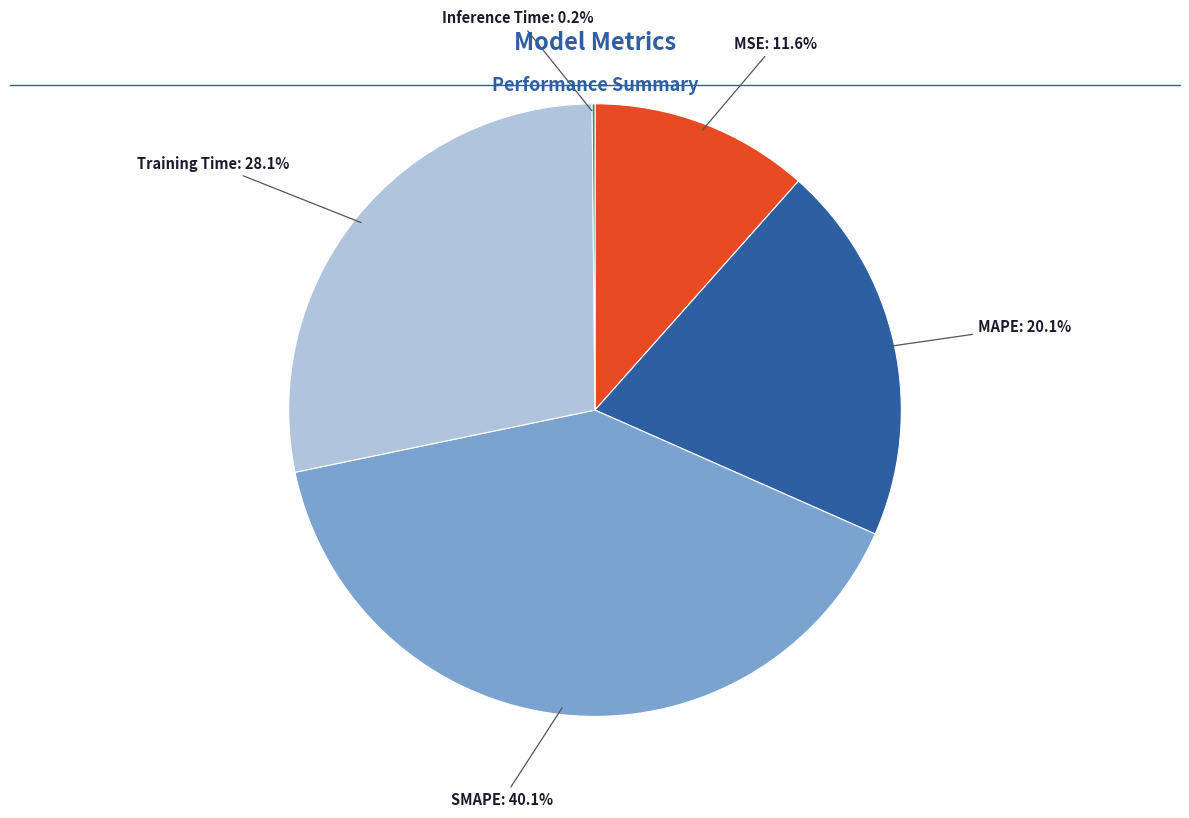

Is there any slice that represents more than half of the pie?

No